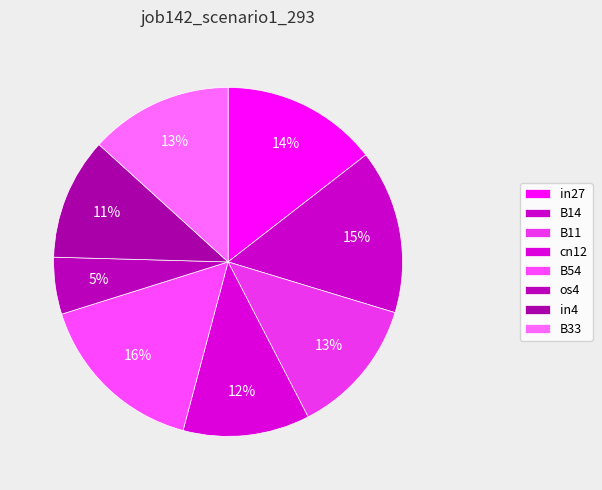

Between B14 and in27, which is larger?

B14